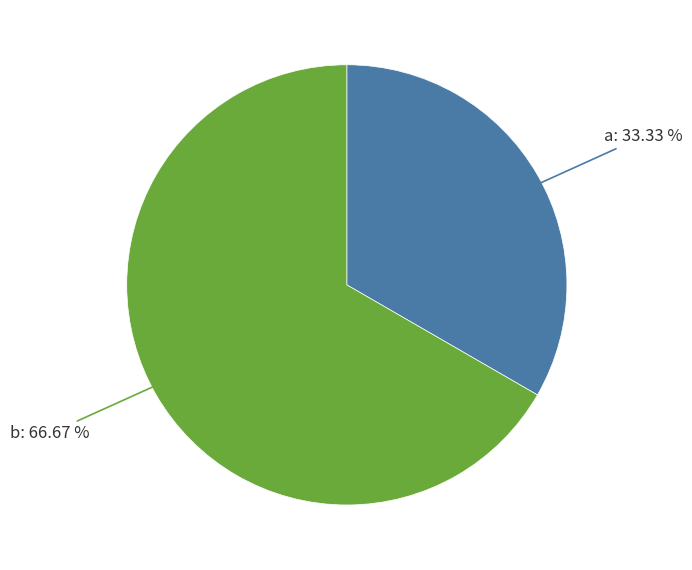

To the nearest percent, what is the average slice percentage?

50%